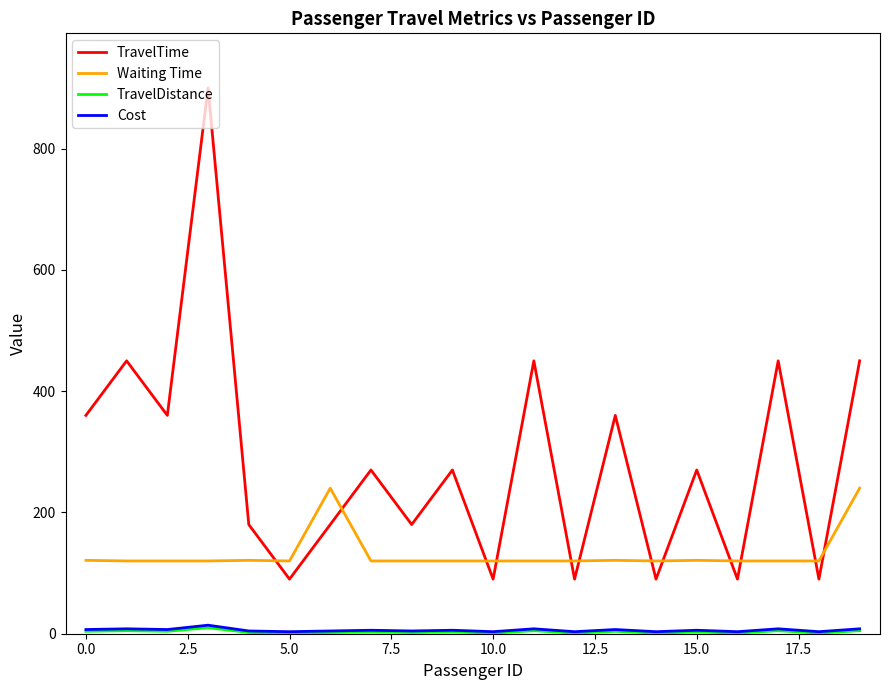

Which series has the largest total across all categories?

TravelTime